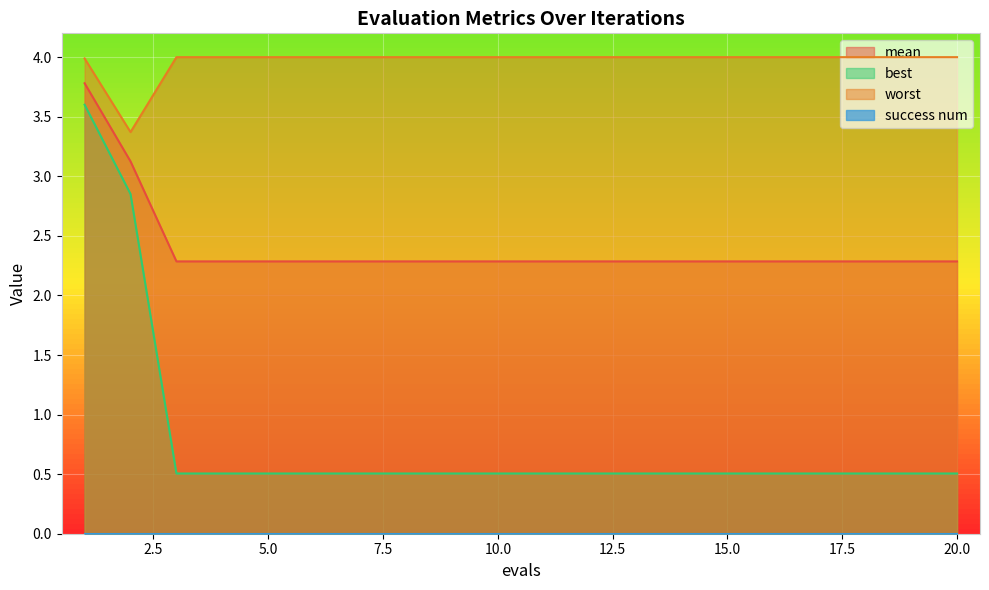

The best series shows 0.1 at 15.0. True or false?

False